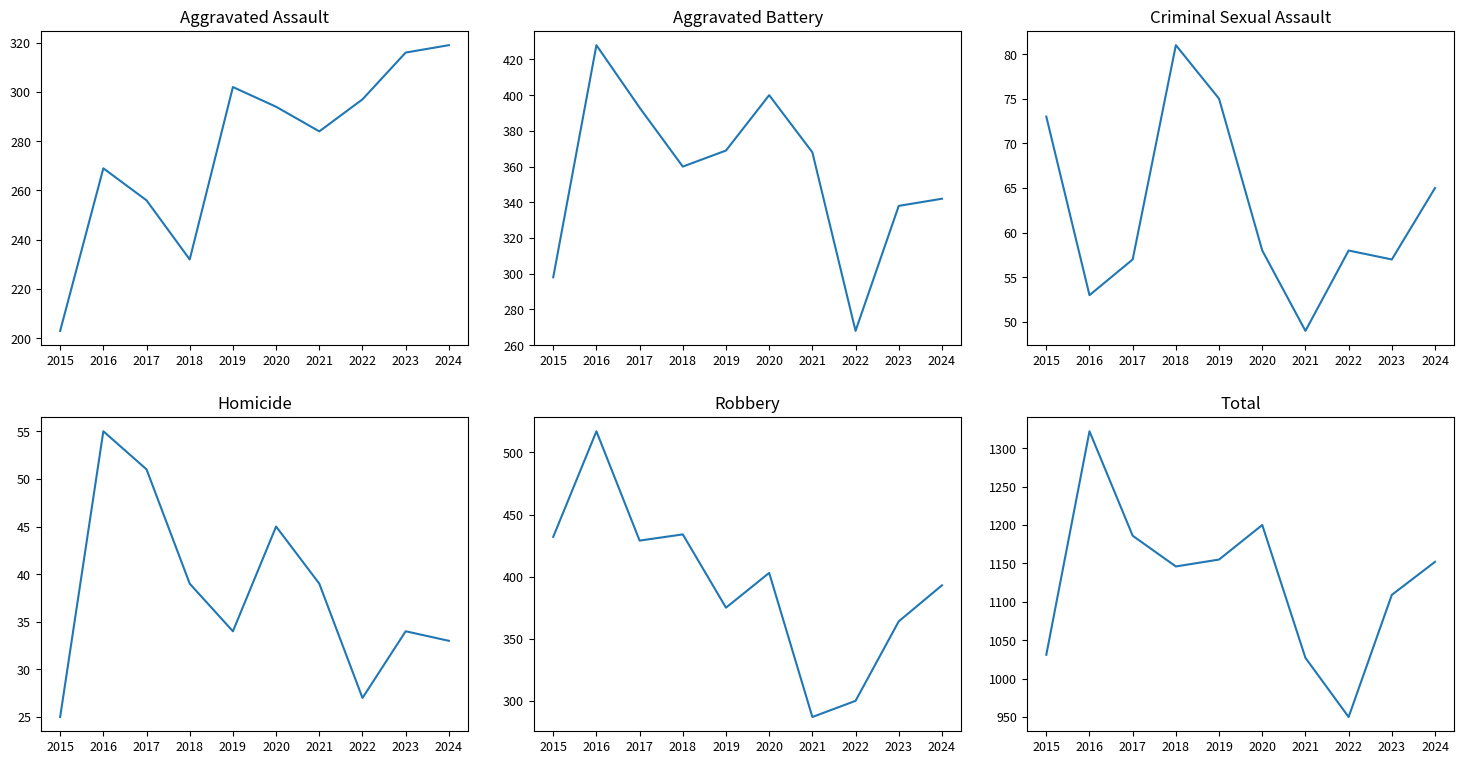

Reading right to left, extract all data points from this chart.

Aggravated Assault: 2024=319	2023=316	2022=297	2021=284	2020=294	2019=302	2018=232	2017=256	2016=269	2015=203
Aggravated Battery: 2024=342	2023=338	2022=268	2021=368	2020=400	2019=369	2018=360	2017=393	2016=428	2015=298
Criminal Sexual Assault: 2024=65	2023=57	2022=58	2021=49	2020=58	2019=75	2018=81	2017=57	2016=53	2015=73
Homicide: 2024=33	2023=34	2022=27	2021=39	2020=45	2019=34	2018=39	2017=51	2016=55	2015=25
Robbery: 2024=393	2023=364	2022=300	2021=287	2020=403	2019=375	2018=434	2017=429	2016=517	2015=432
Total: 2024=1152	2023=1109	2022=950	2021=1027	2020=1200	2019=1155	2018=1146	2017=1186	2016=1322	2015=1031